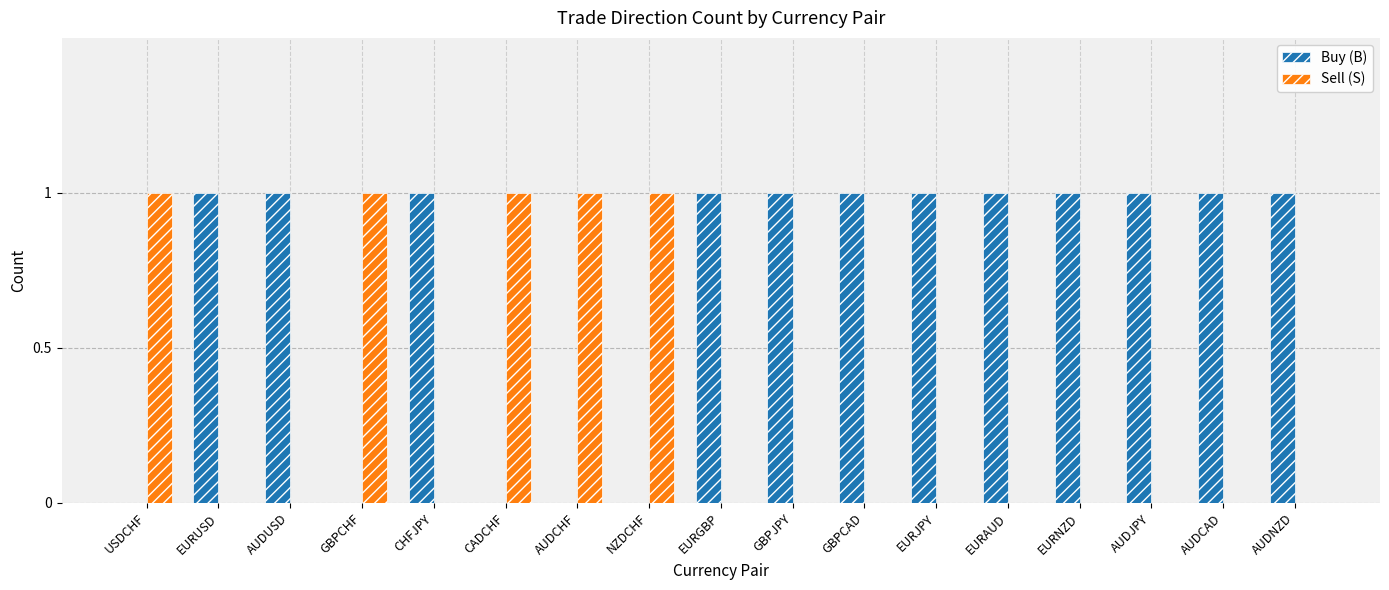

Which series has the largest total across all categories?

Buy (B)